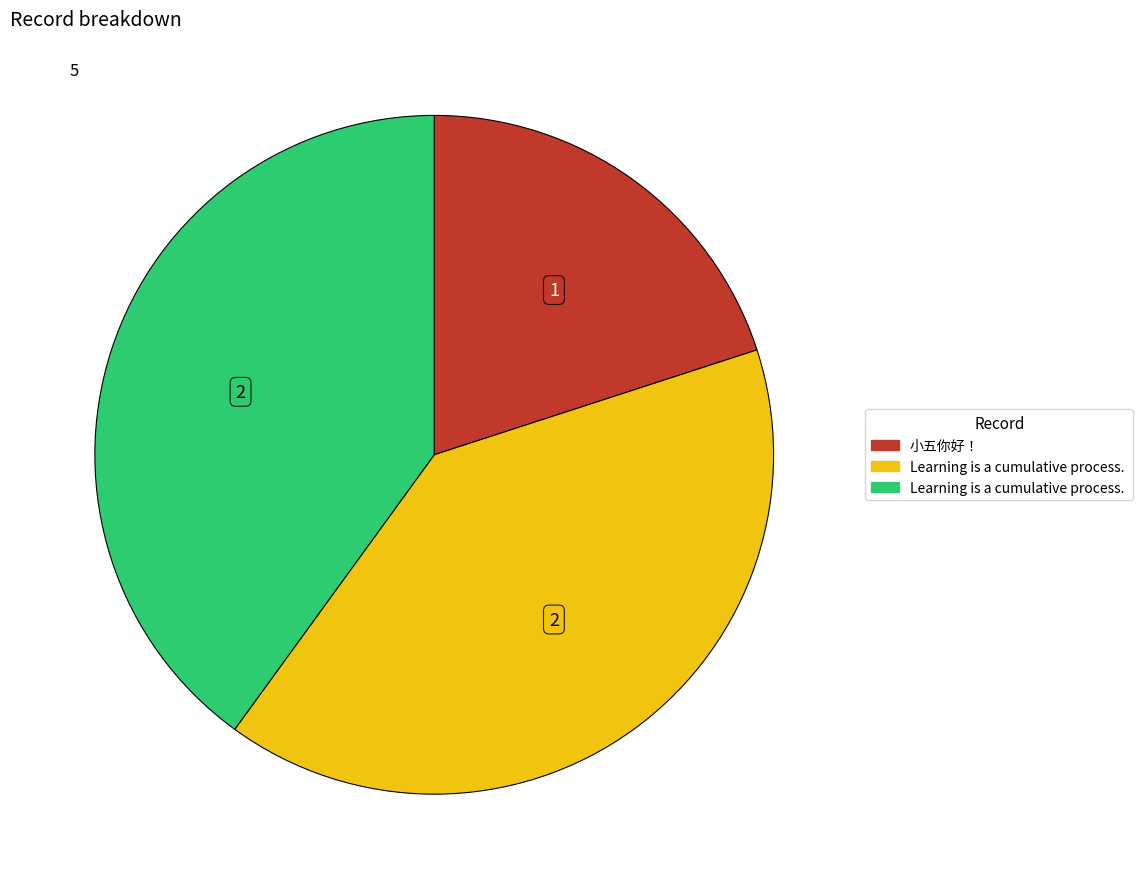

Is there any slice that represents more than half of the pie?

No